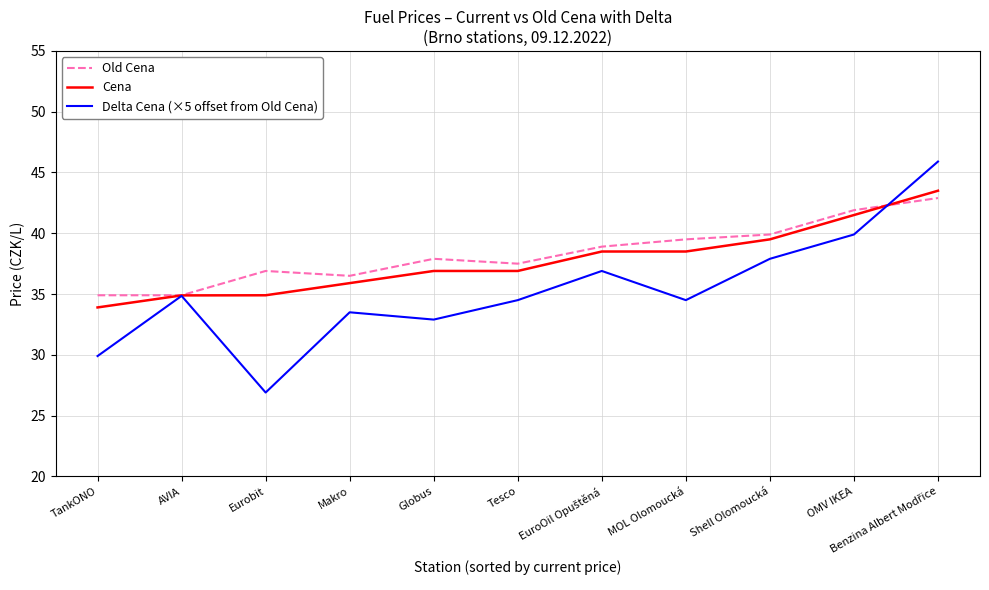

At which label does Delta Cena (×5 offset from Old Cena) reach its minimum?

Eurobit